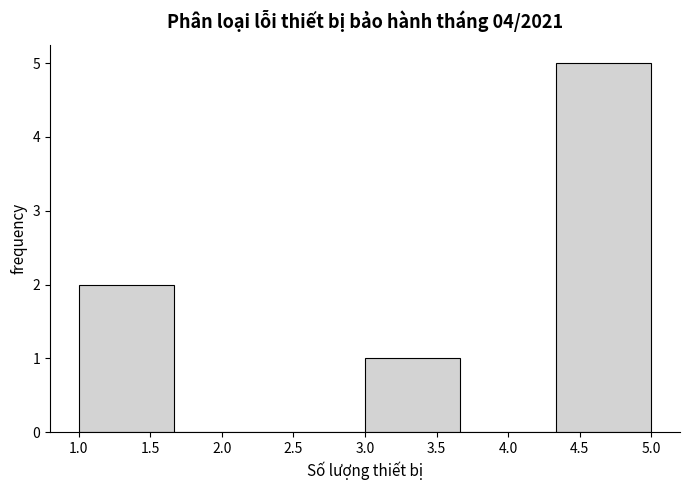

Over which range of the x-axis is the bar tallest?

4.35 to 5.00